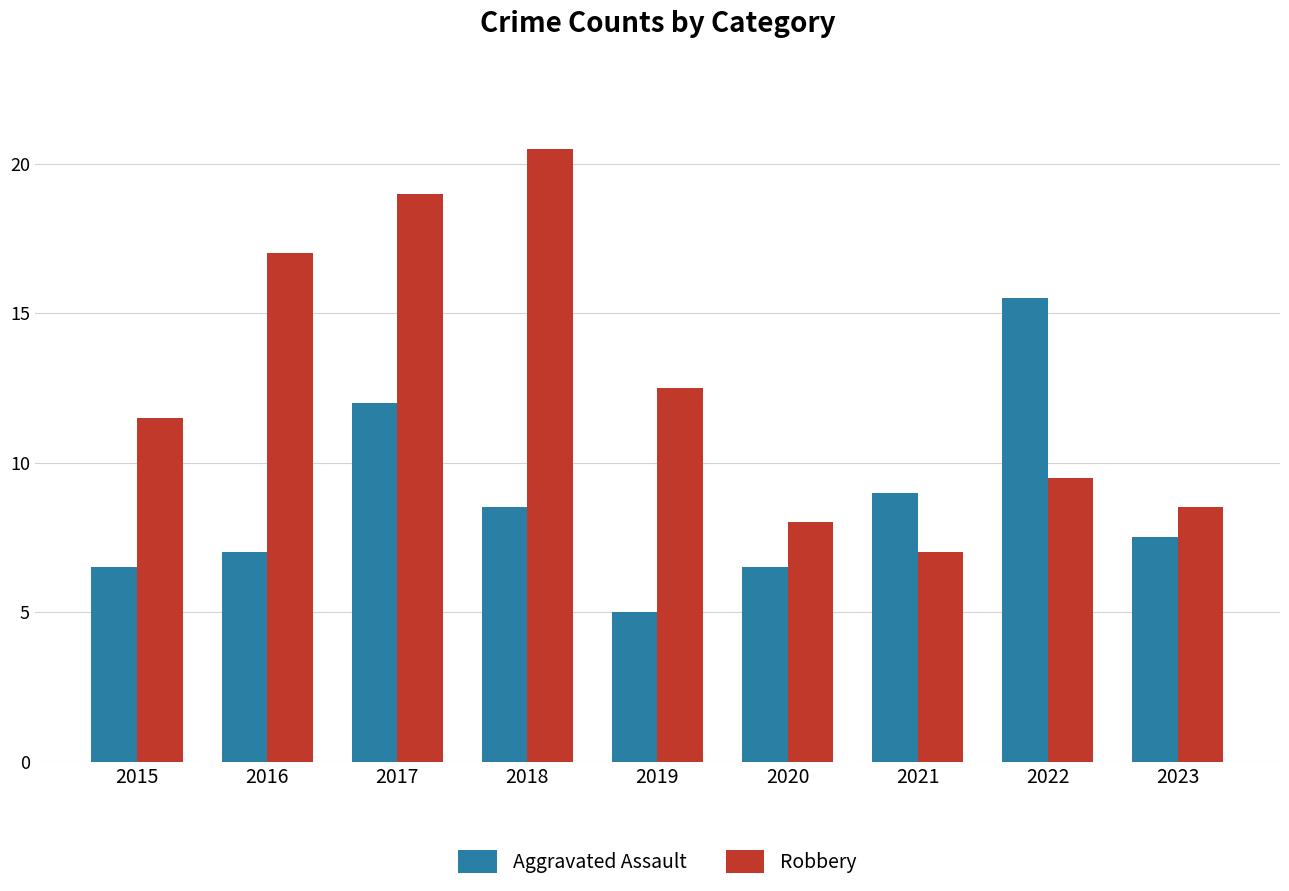

Reading left to right, list all the values displayed in this chart.

Aggravated Assault: 13	14	24	17	10	13	18	31	15
Robbery: 23	34	38	41	25	16	14	19	17